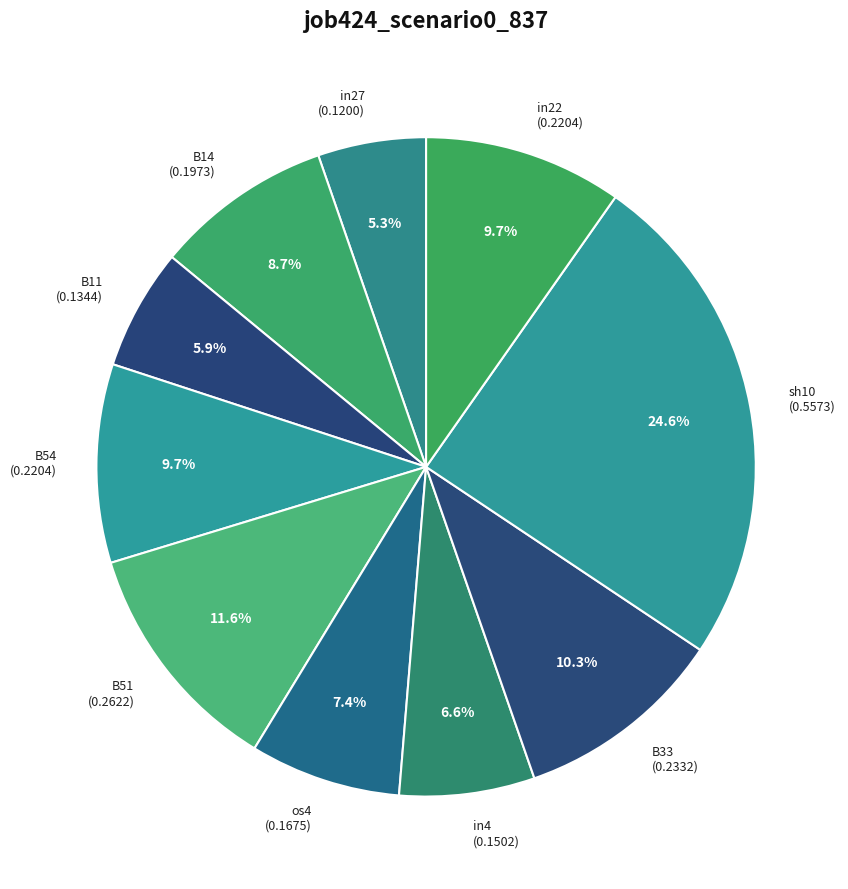

Does any single category account for the majority?

No